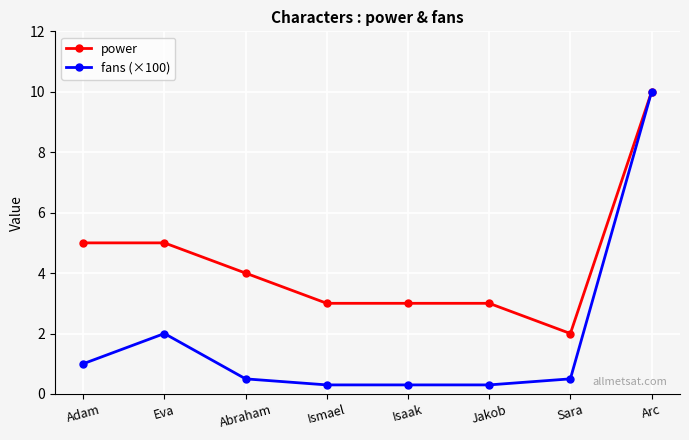

True or false: power has more than 2 points higher than both neighbors.

False